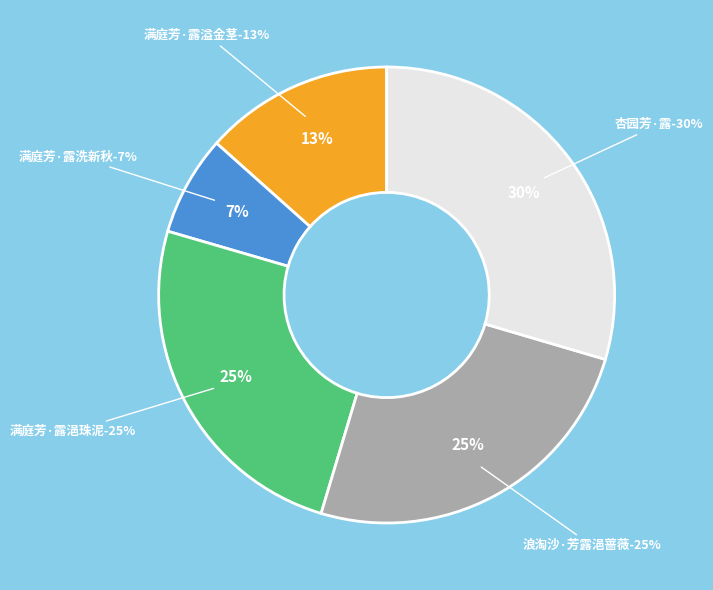

What percentage do 浪淘沙·芳露浥蔷薇 and 杏园芳·露 together represent?

54.6%